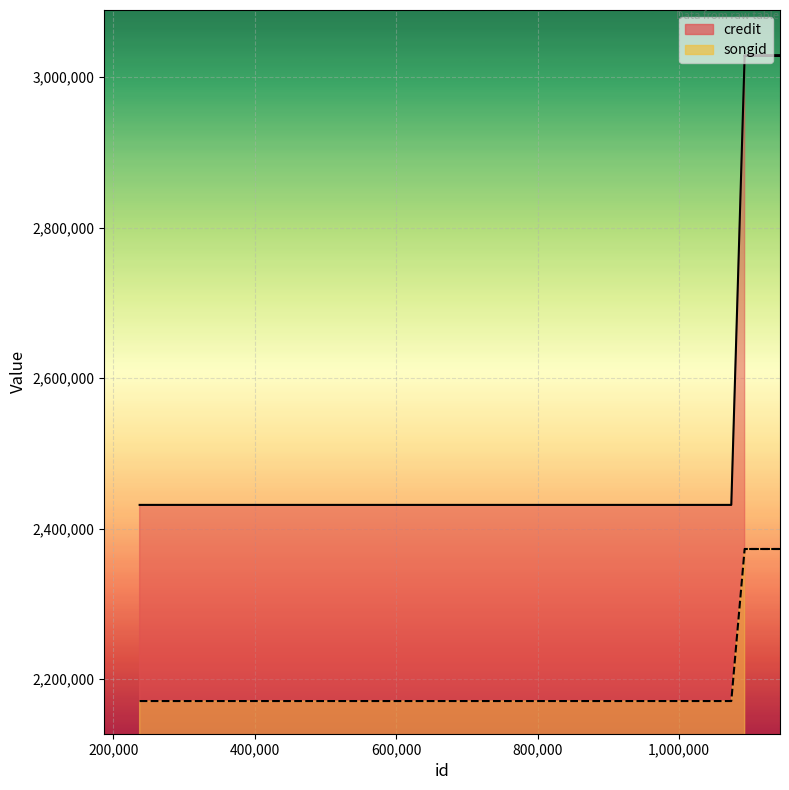

Between 237435 and 1073935, which series saw the biggest shift?

credit